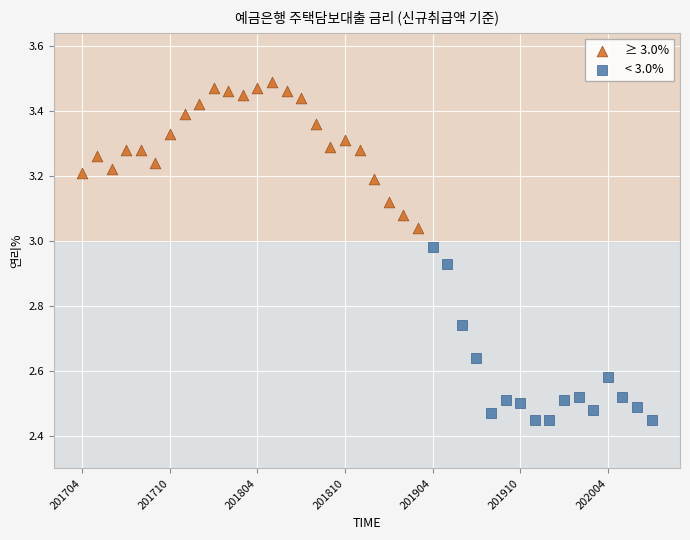

Which series contains the lowest Y value?

< 3.0%